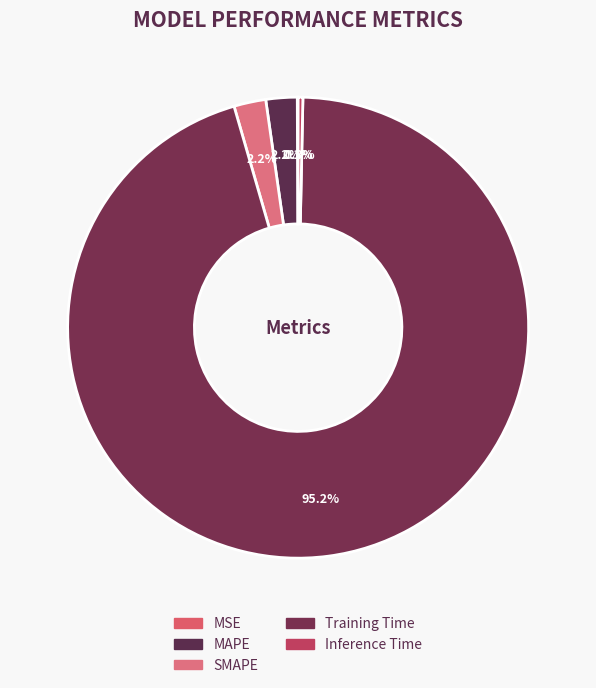

How much of the chart is everything except Inference Time?

99.7%